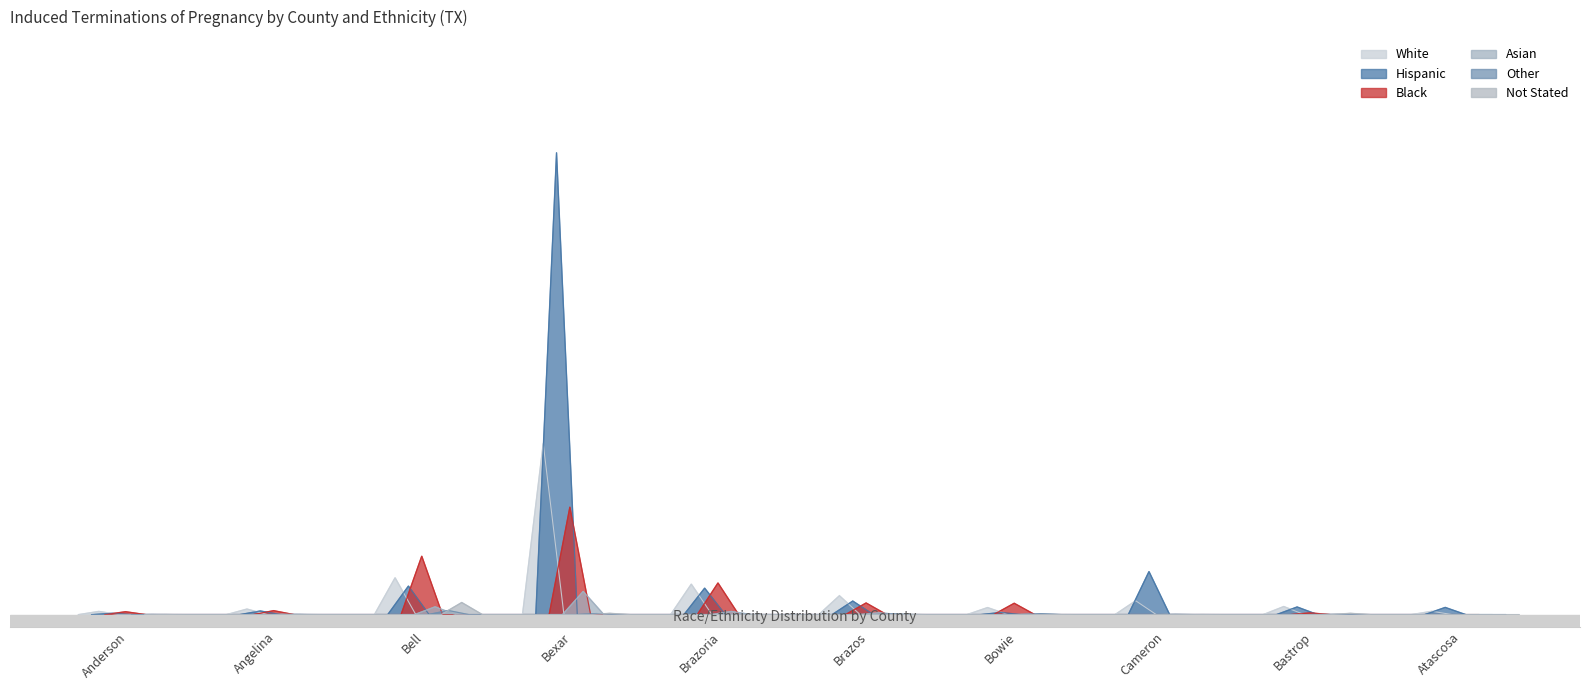

What is the label of the 3rd point from the right?

Cameron